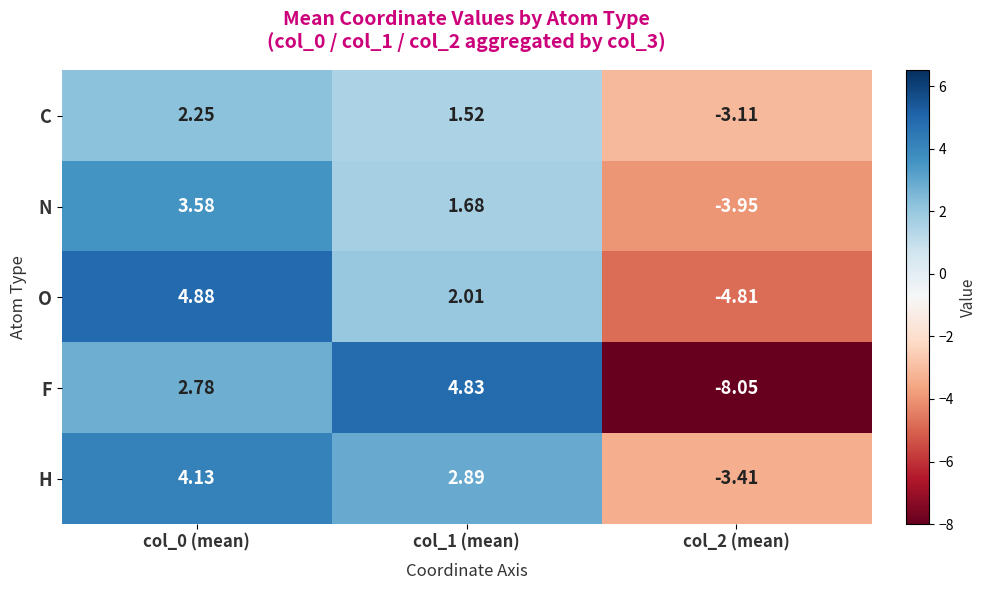

At which category is the sum across all series the highest?

col_0 (mean)